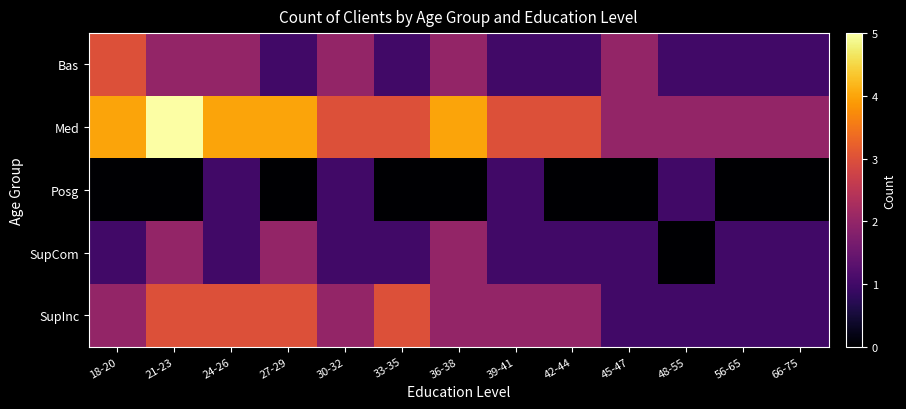

What is the difference between the highest and lowest values at 33-35?

3